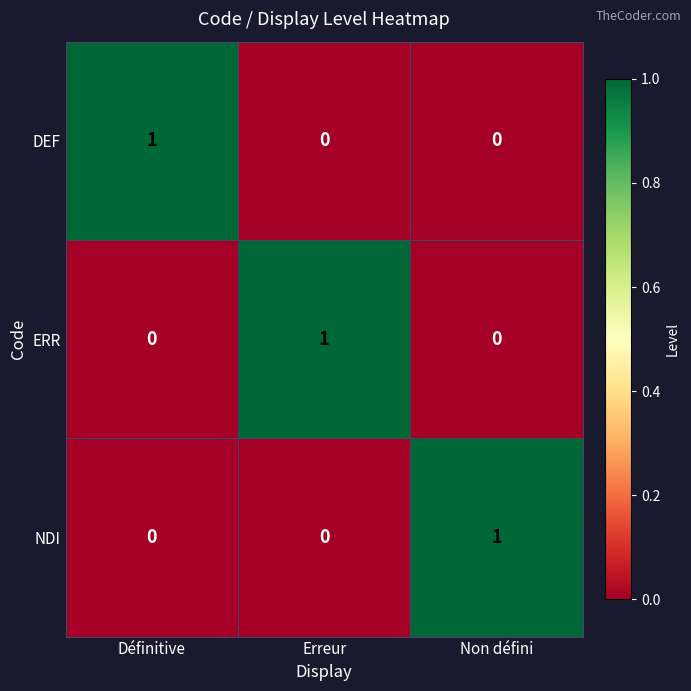

Count the DEF values in the range 0 to 1.

3